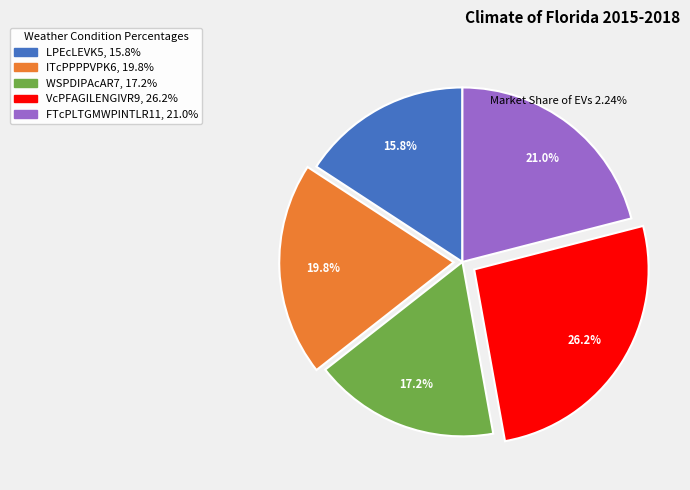

Which slice is the smallest?

LPEcLEVK5